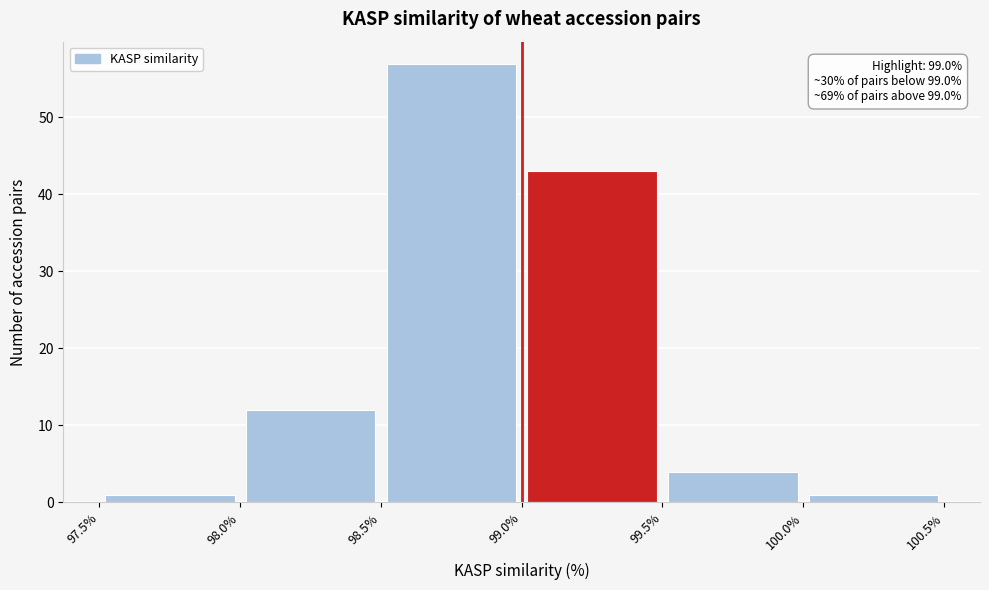

Which range on the x-axis has the tallest bar?

98.5% to 99.0%